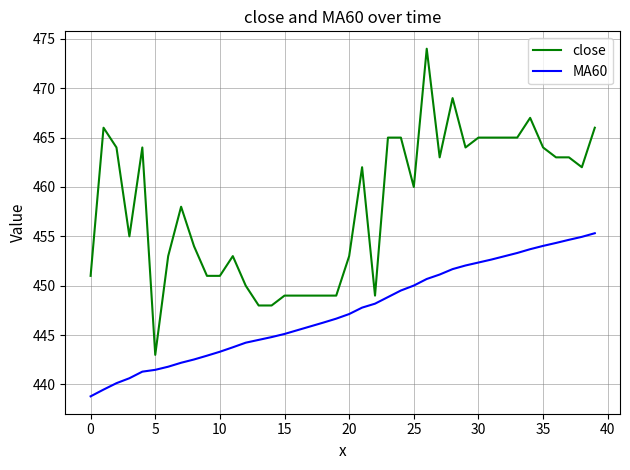

What is the smallest value displayed?

438.8